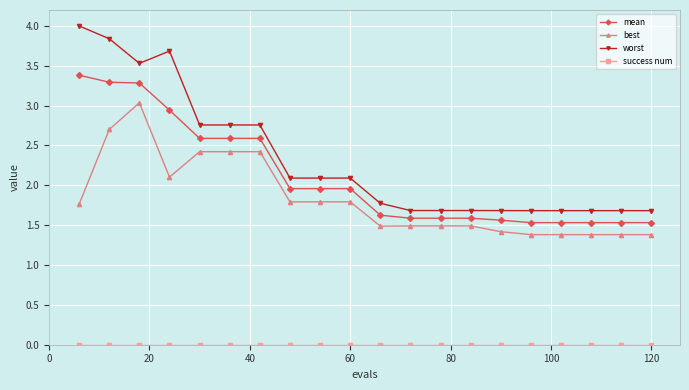

Which series has the widest spread of values?

worst